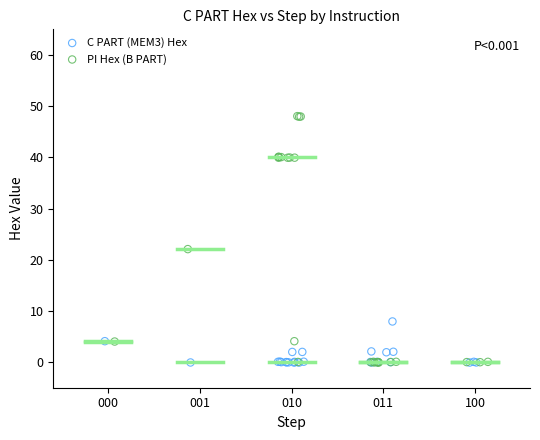

Which series reaches the maximum Y coordinate?

PI Hex (B PART)